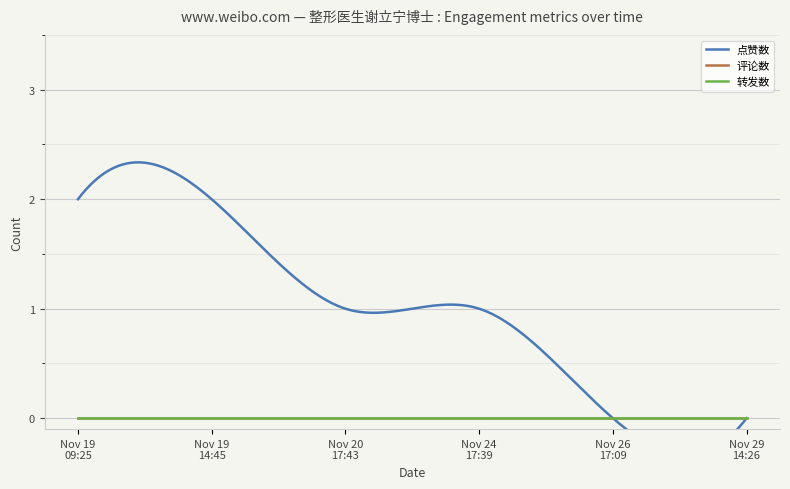

Reading left to right, transcribe all the data shown in this chart.

点赞数: 2	2	1	1	0	0
评论数: 0	0	0	0	0	0
转发数: 0	0	0	0	0	0